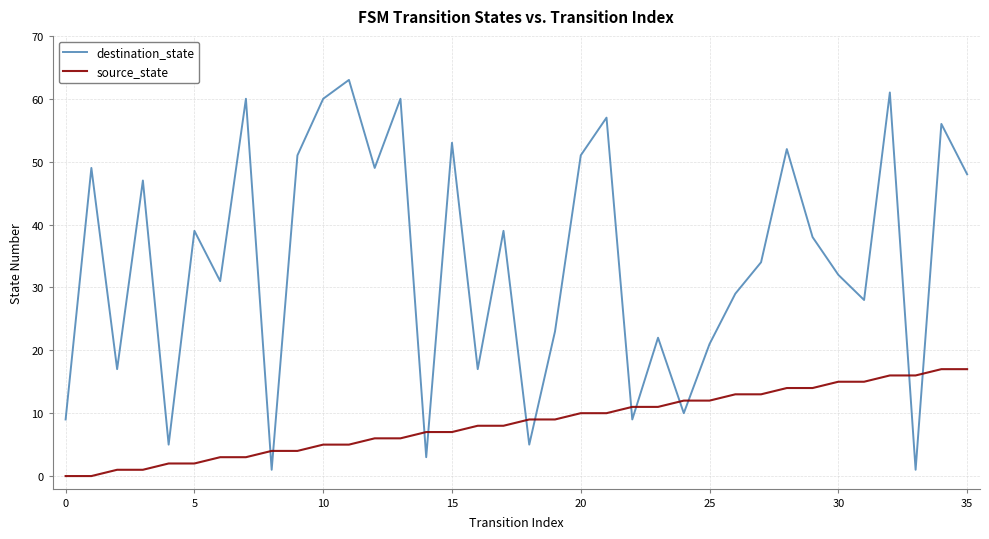

What are all the series names shown in the legend?

destination_state, source_state